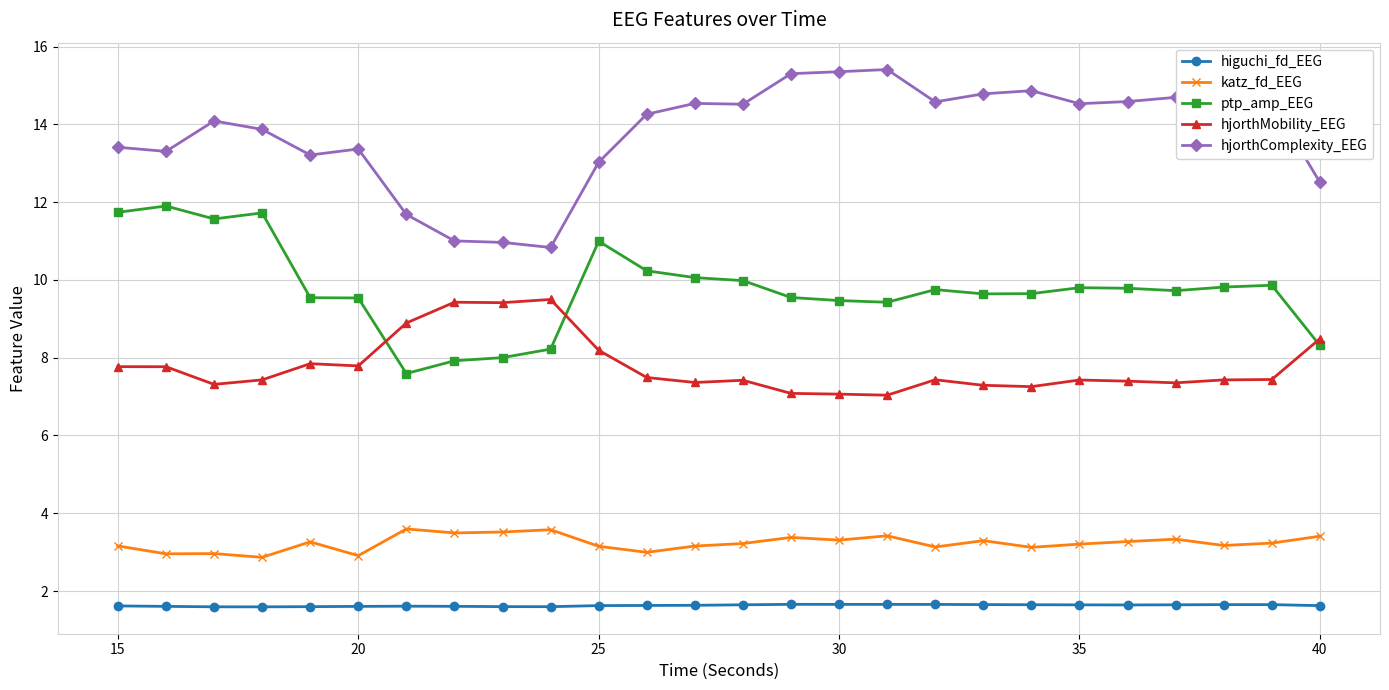

True or false: higuchi_fd_EEG and katz_fd_EEG cross at least once.

False